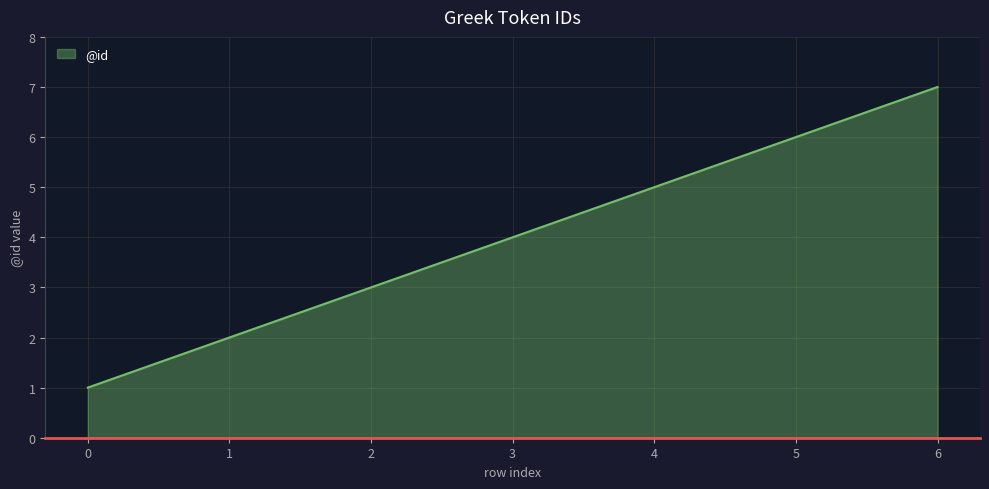

The chart shows a value of 2 at 2. True or false?

False